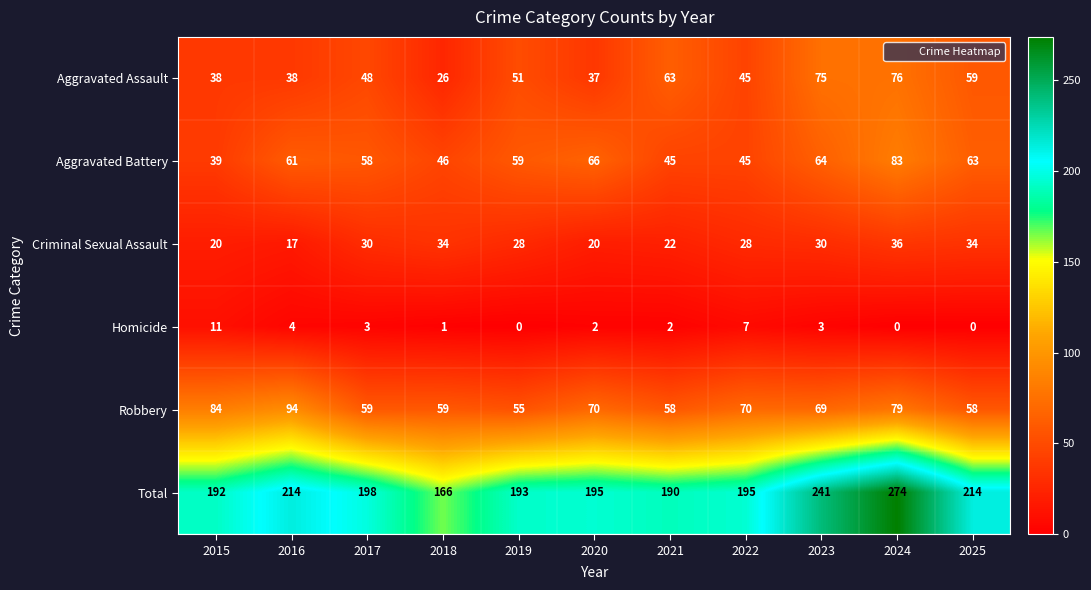

Which series has the widest spread of values?

Total